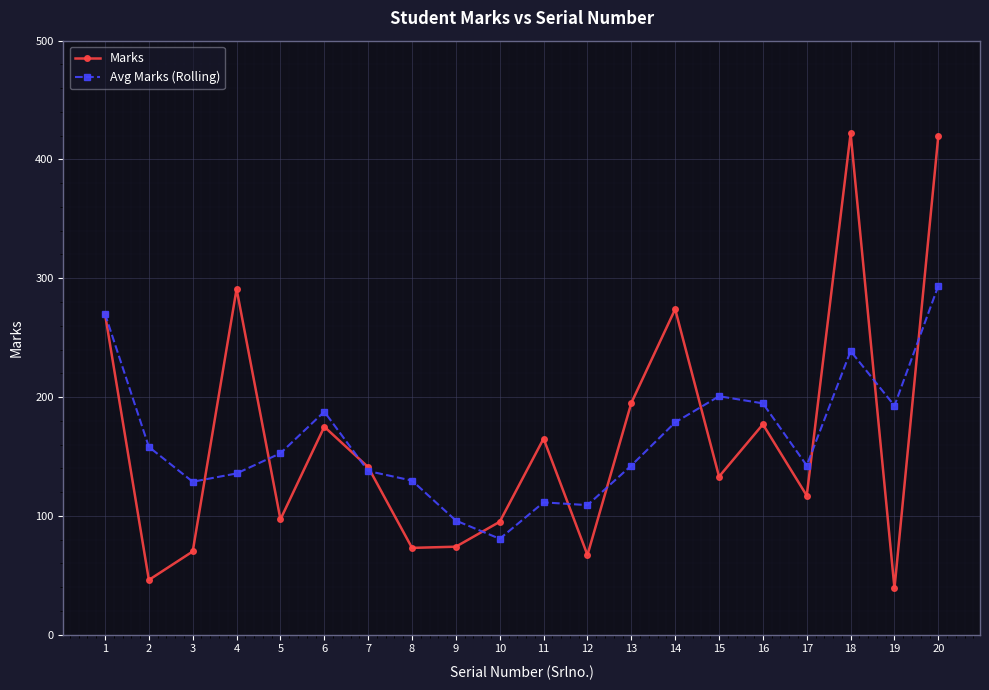

List the series in order of their peak value, highest first.

Marks, Avg Marks (Rolling)